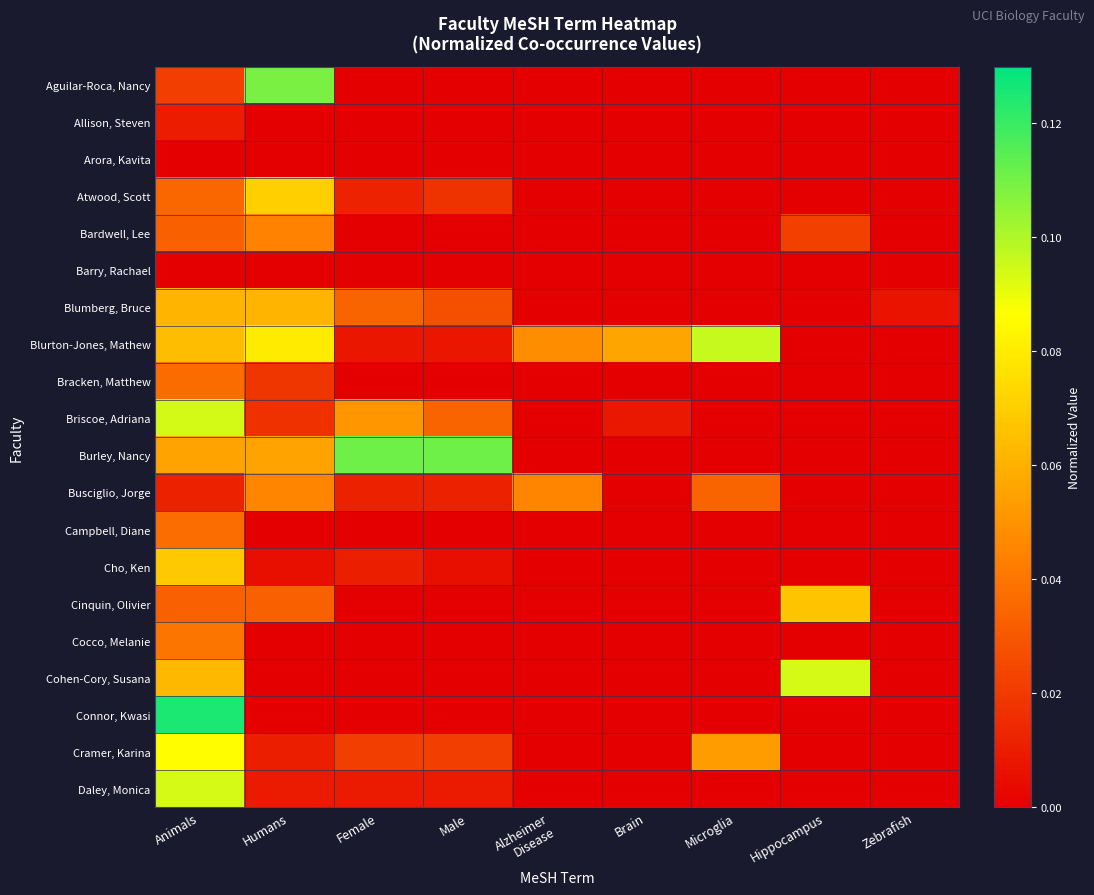

At how many categories does at least one series exceed 0?

9